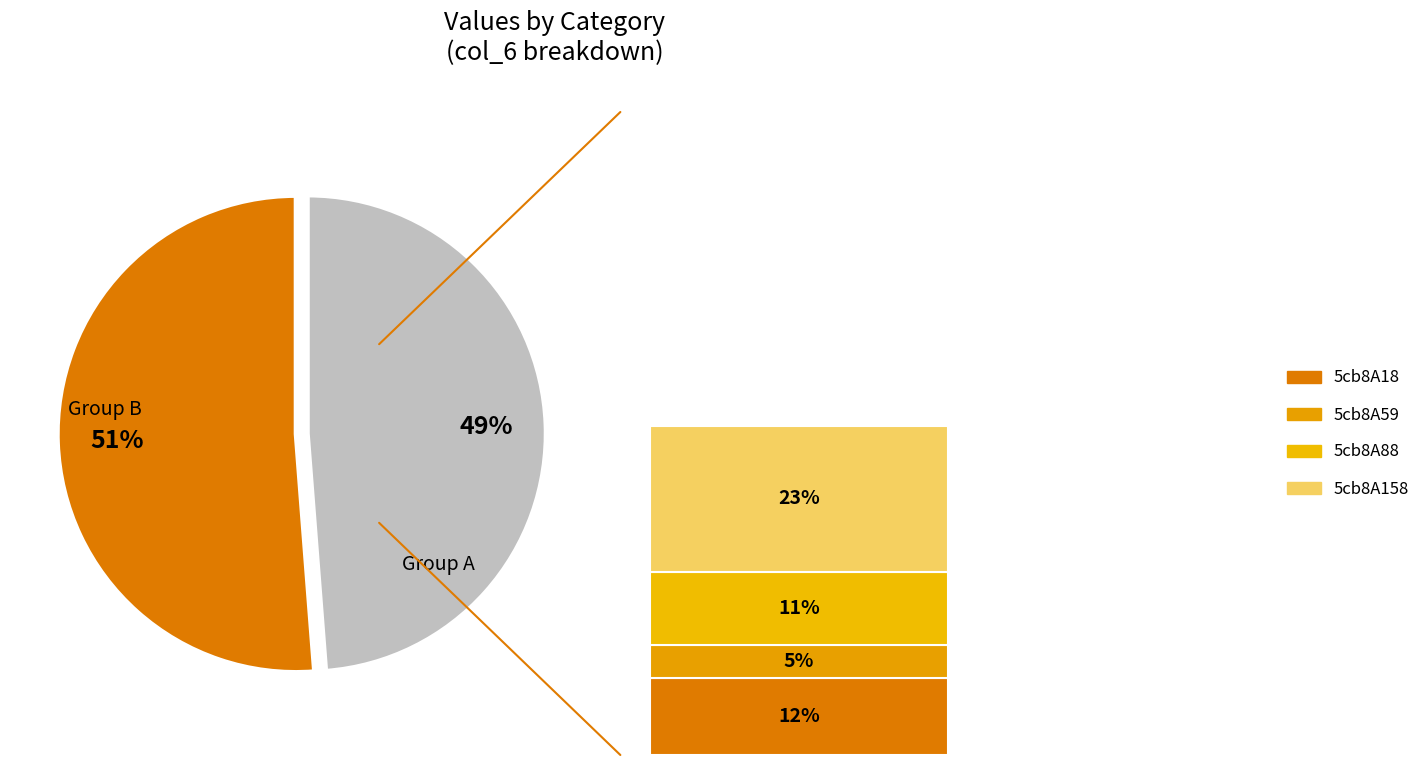

The 5cb8A18 slice represents 12% of the pie. True or false?

True